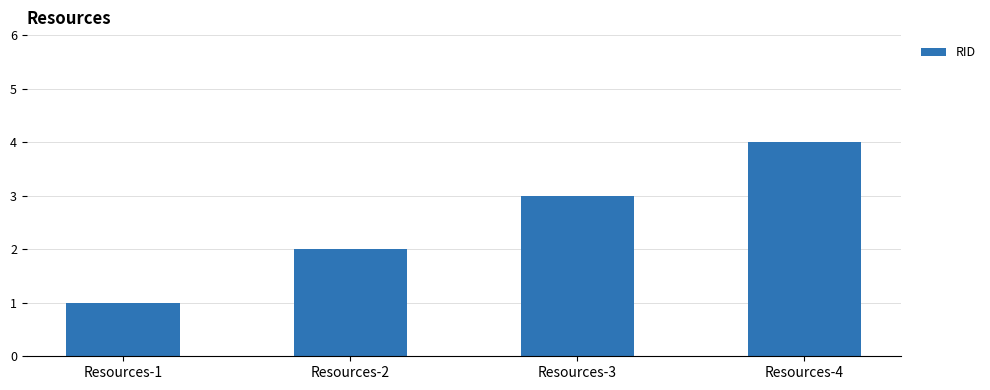

What is the change in value from Resources-1 to Resources-4?

+3